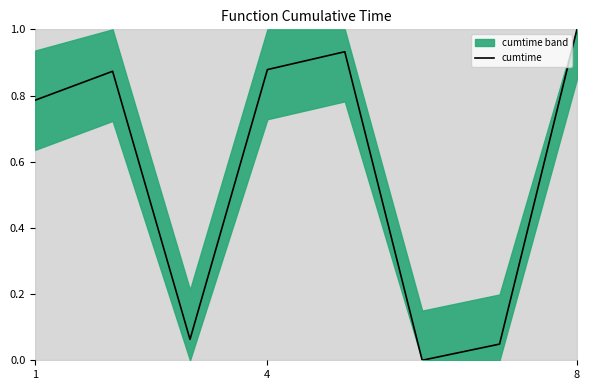

What is the sum of all values?

4.6